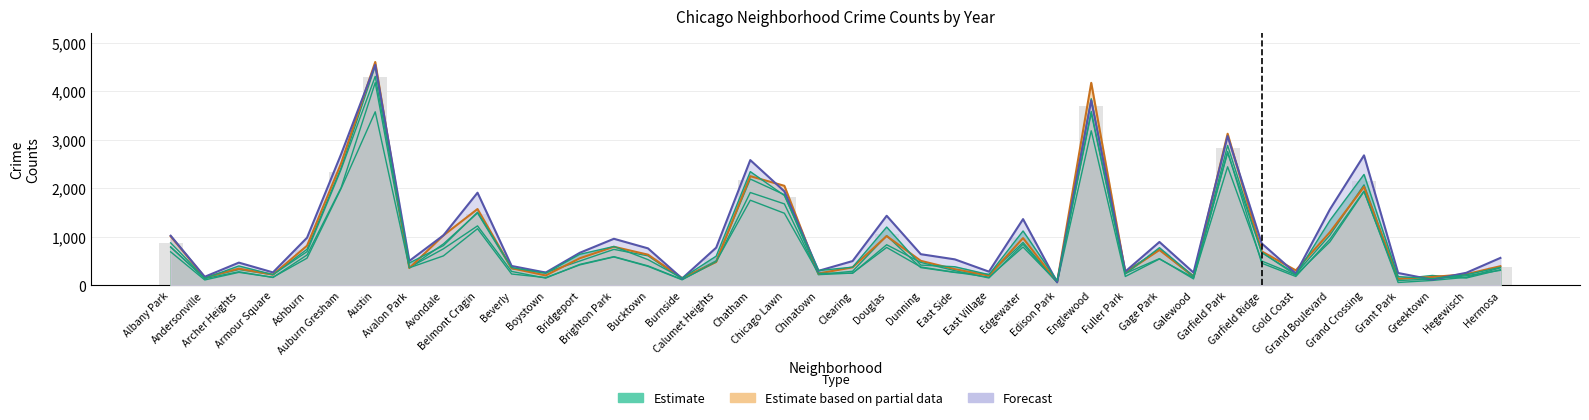

Which has a higher value, Clearing or Brighton Park?

Brighton Park